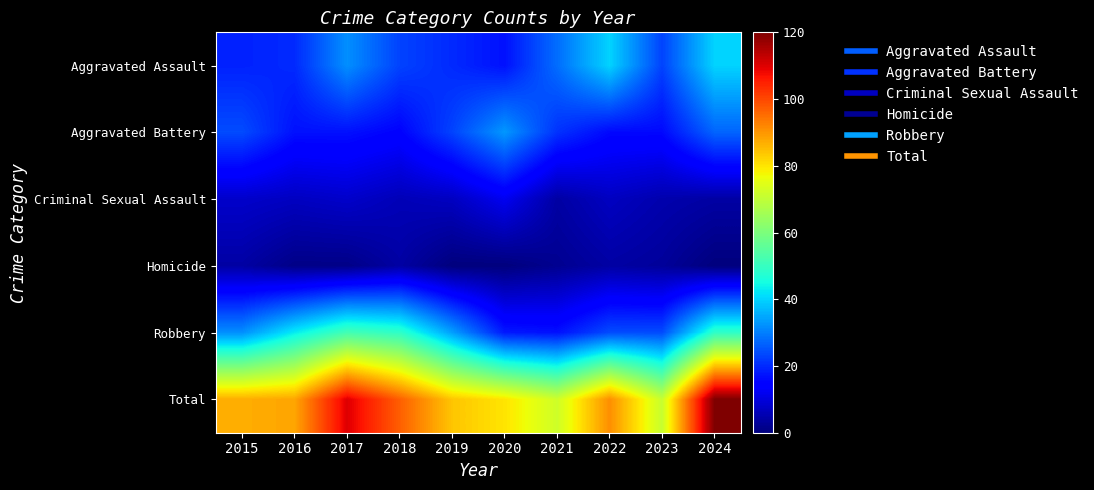

Count the number of data series in this chart.

6